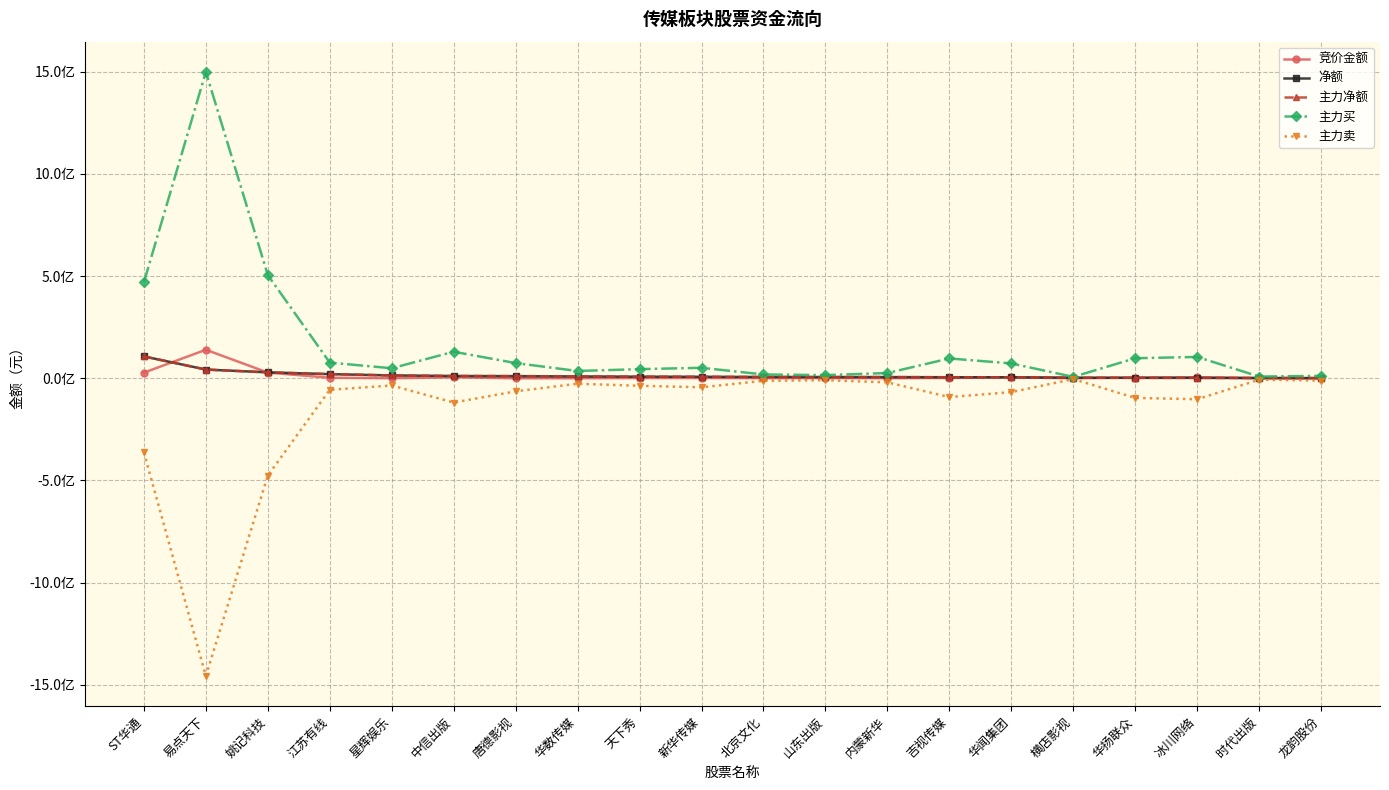

Is this an area chart (filled region under the line)?

No